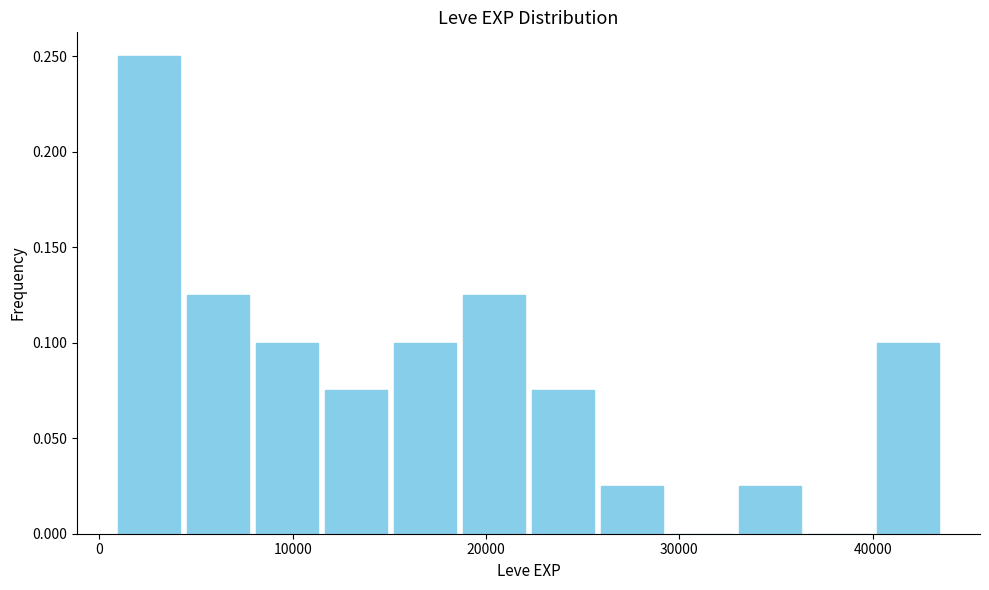

Read against the x-axis, roughly where is the centre of the tallest bar?

3000